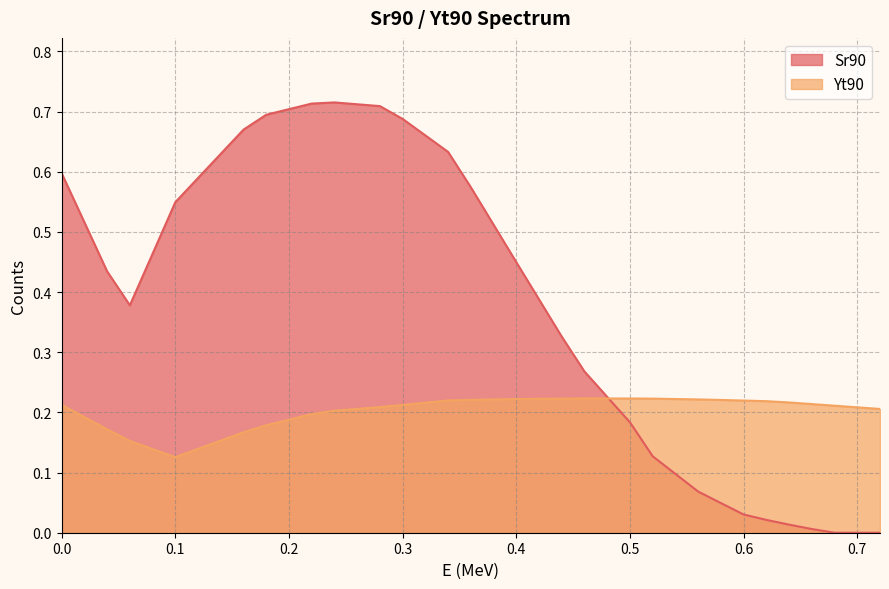

How many data points does each series have?

37